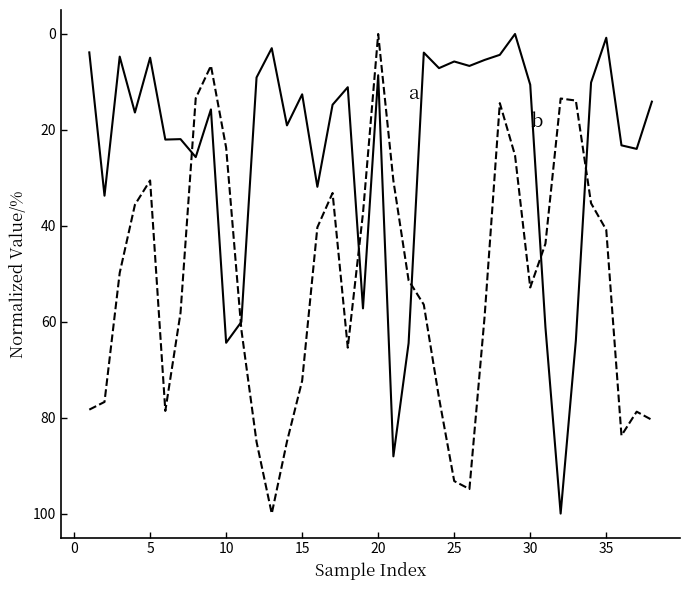

What is the maximum value shown in the chart?

100.0